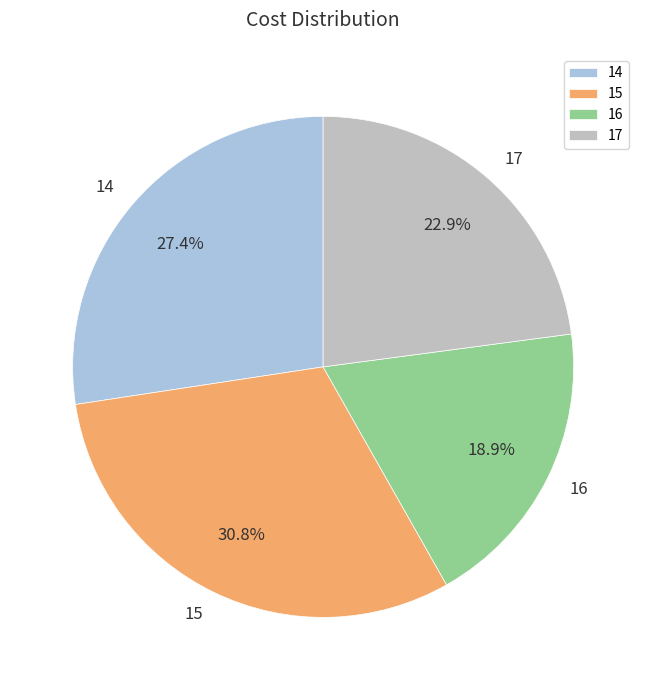

Is it true that 17 is 33% of the pie?

False